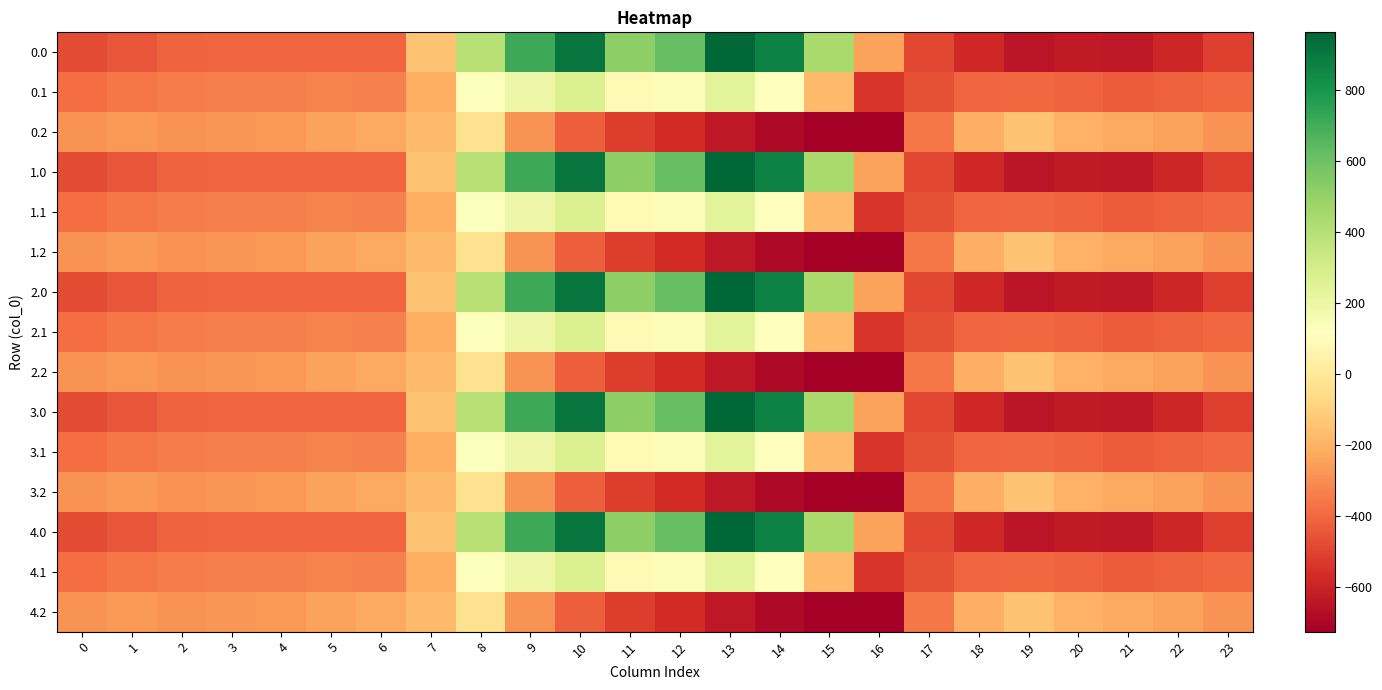

At how many categories does at least one series exceed 342?

8